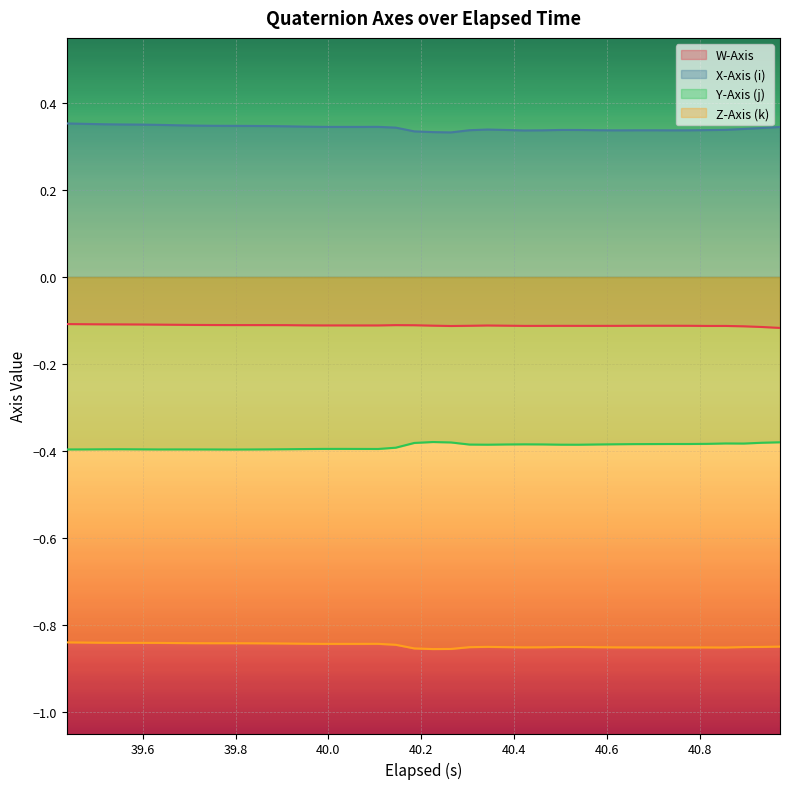

List the series in order of their peak value, lowest first.

Z-Axis (k), Y-Axis (j), W-Axis, X-Axis (i)